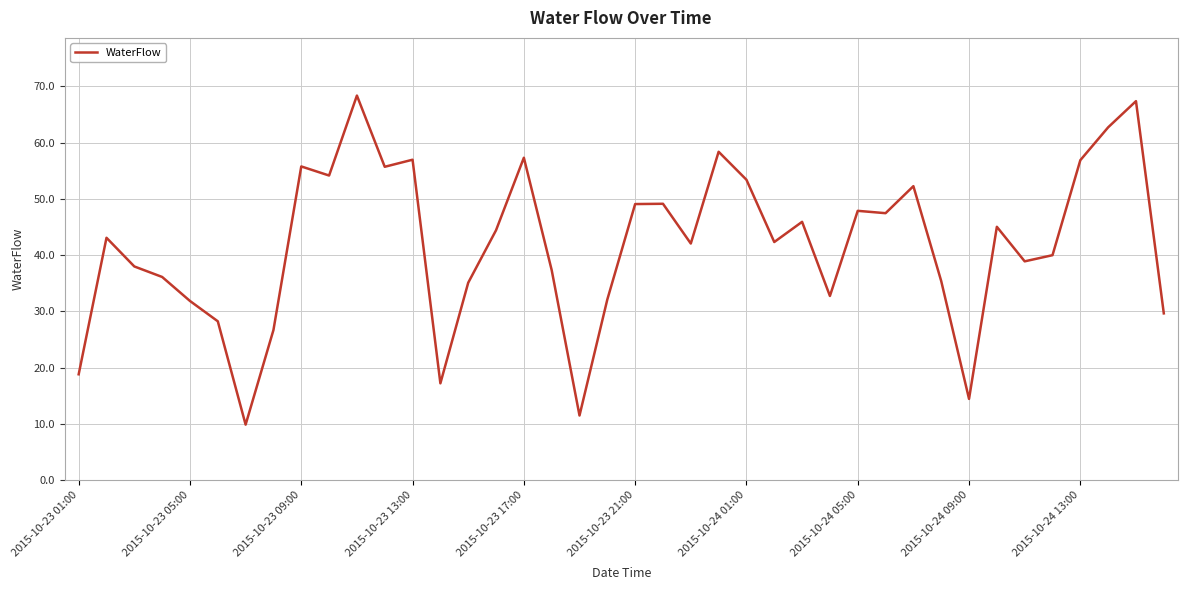

What is the maximum value shown in the chart?

68.4